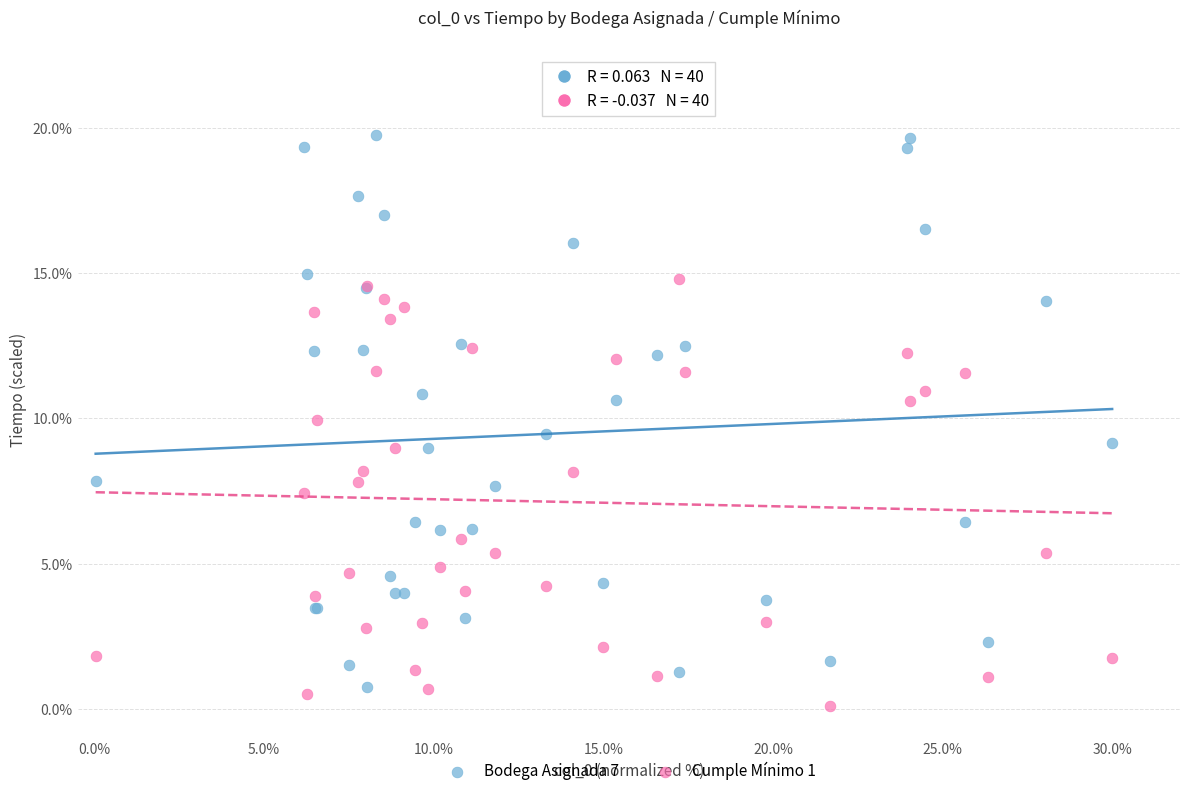

Which series has the widest spread of Y values?

Bodega Asignada 7